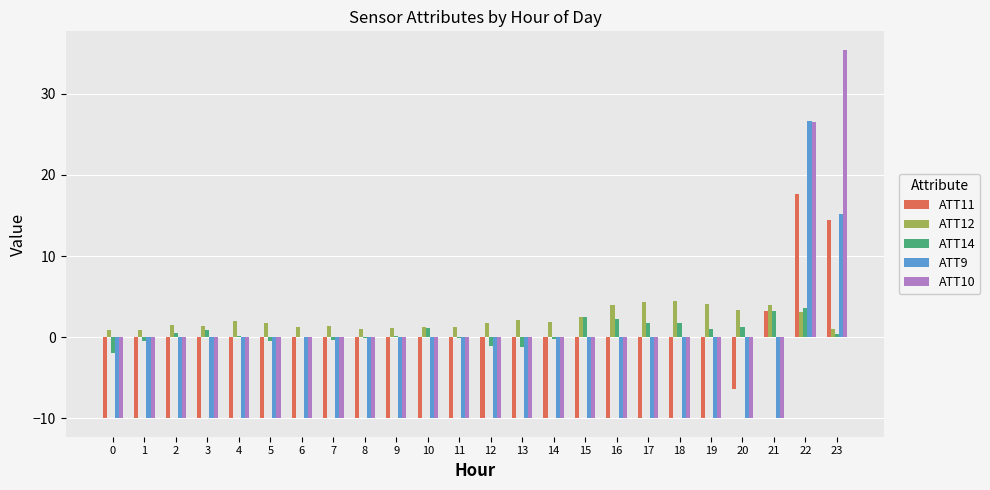

The ATT11 series shows -3.2 at 4. True or false?

False